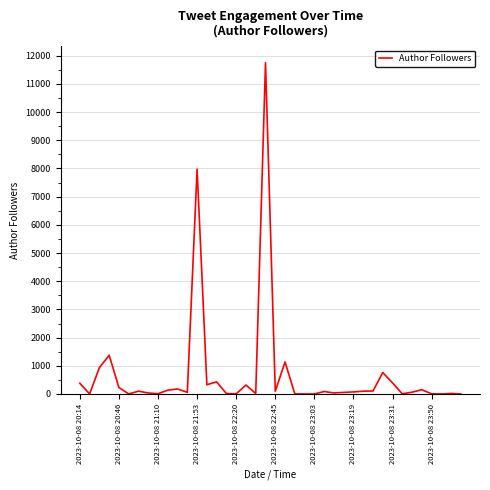

What is the maximum value shown in the chart?

11754